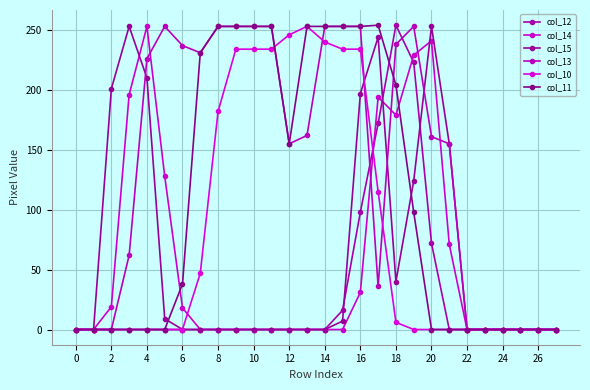

Is this an area chart (filled region under the line)?

No